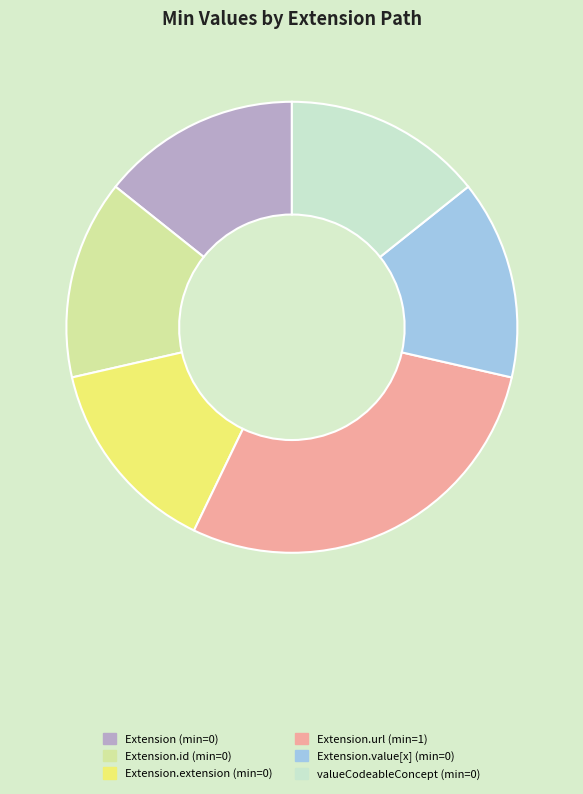

The Extension.extension (min=0) slice represents 14% of the pie. True or false?

True